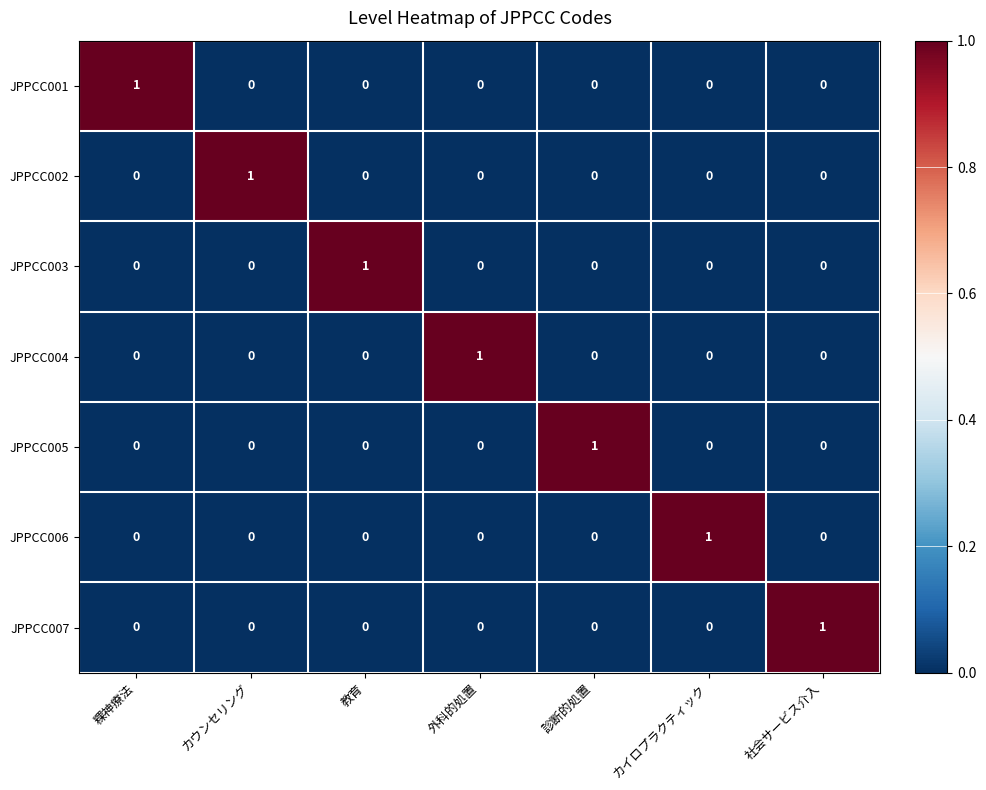

Count the JPPCC007 values in the range 0 to 1.

7